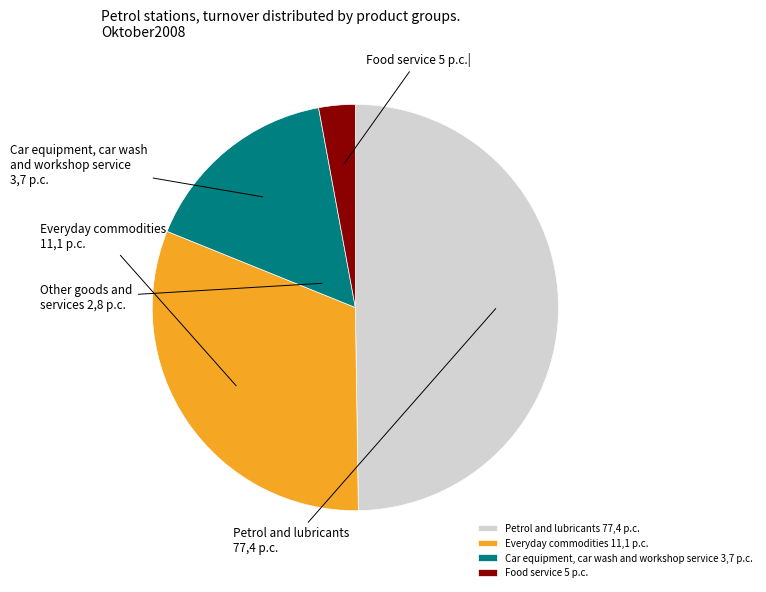

To the nearest percent, what is the difference between the largest and smallest slice percentages?

47%